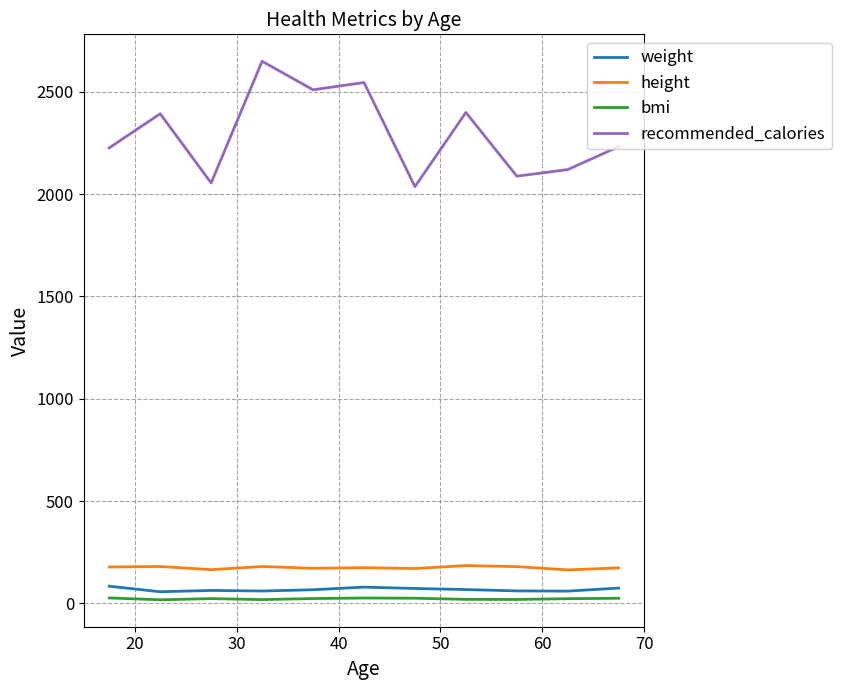

What is the maximum value shown in the chart?

2649.3